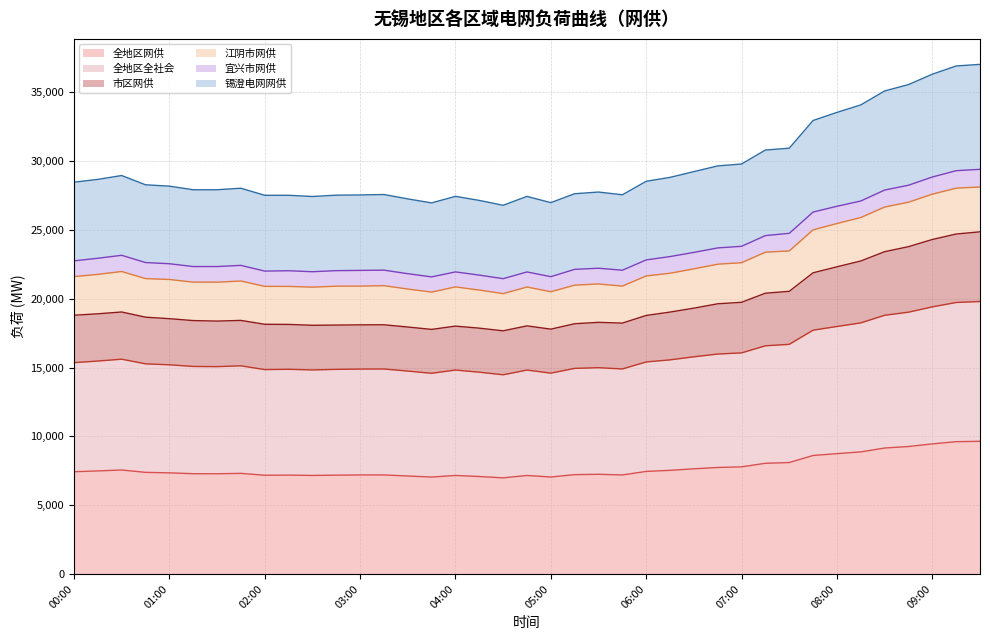

What is the lowest value of the 全地区网供 series?

6986